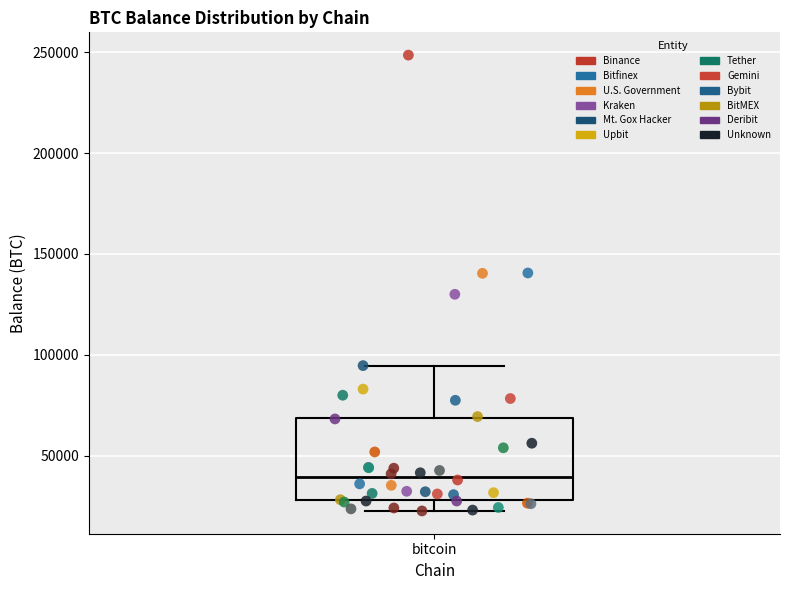

Transcribe this box plot: give where the median line is, the range the box spans, and where the two whiskers end, as read against the y-axis. The values are not printed on the chart, so give them approximately, as read against the axis.

median 40000, box 30000 to 70000, whiskers 25000 to 95000